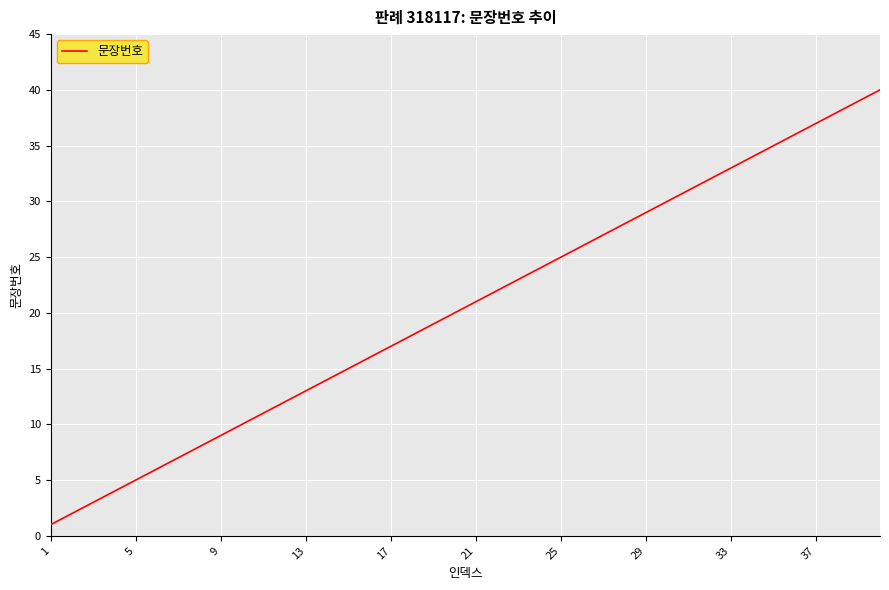

Does the chart have visible grid lines?

Yes